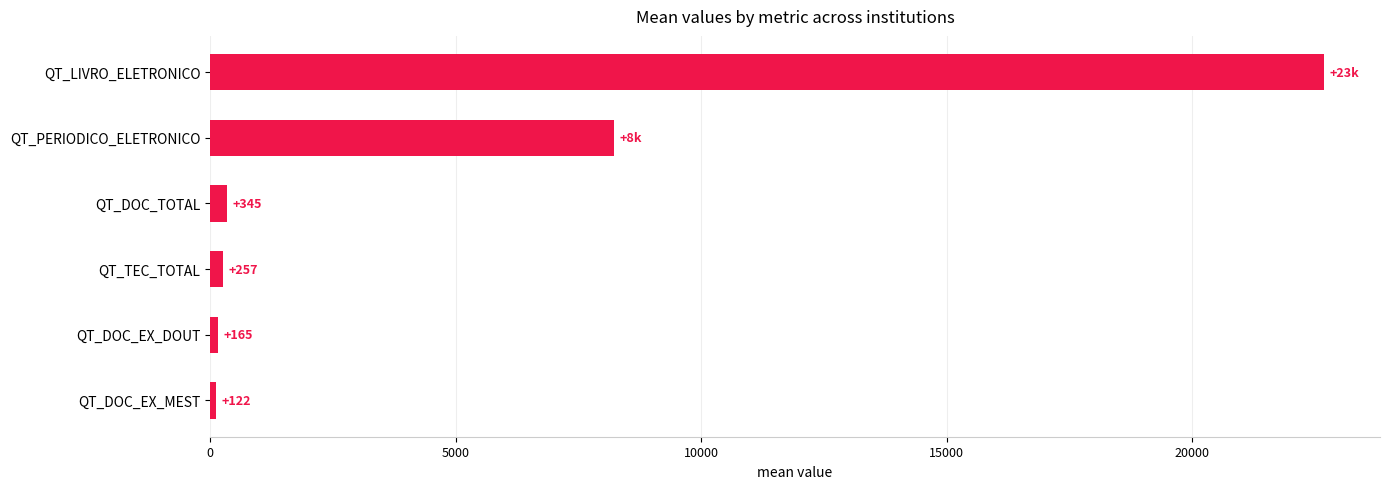

The value at QT_TEC_TOTAL is 257.3. True or false?

True